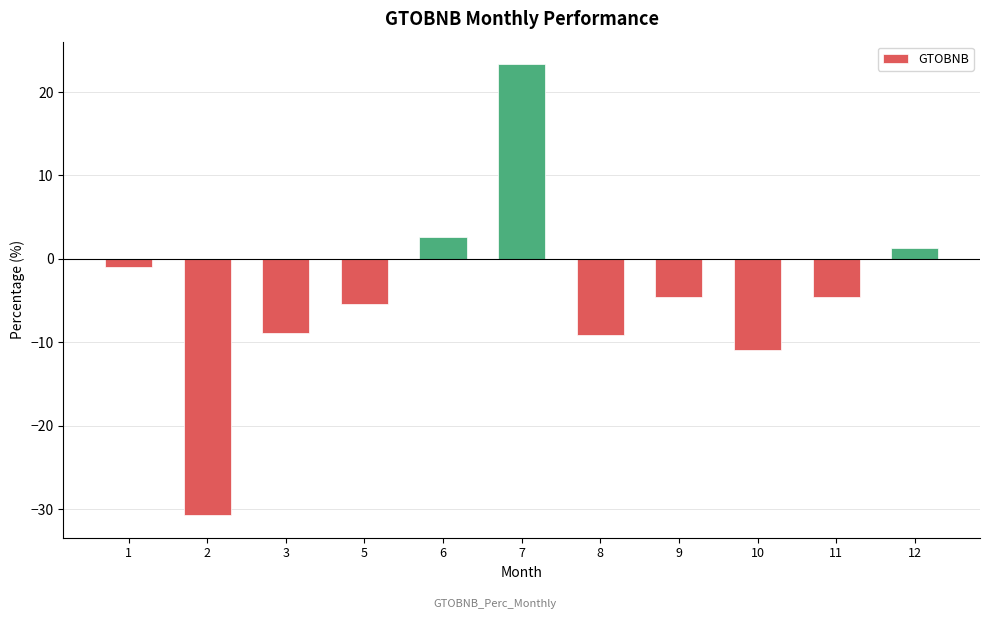

Which has a higher value, 8 or 10?

8